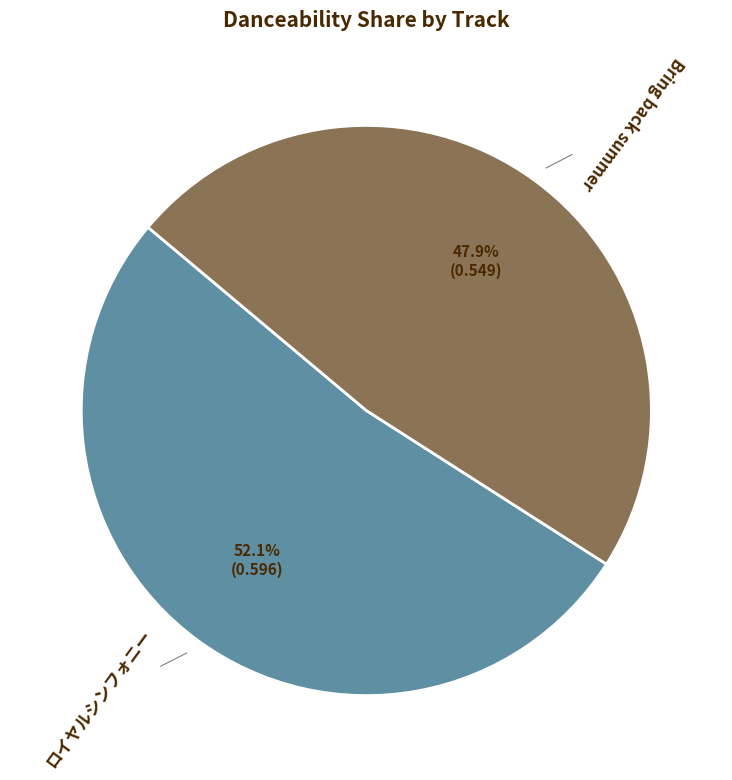

To the nearest percent, what portion does ロイヤルシンフォニー represent?

52%